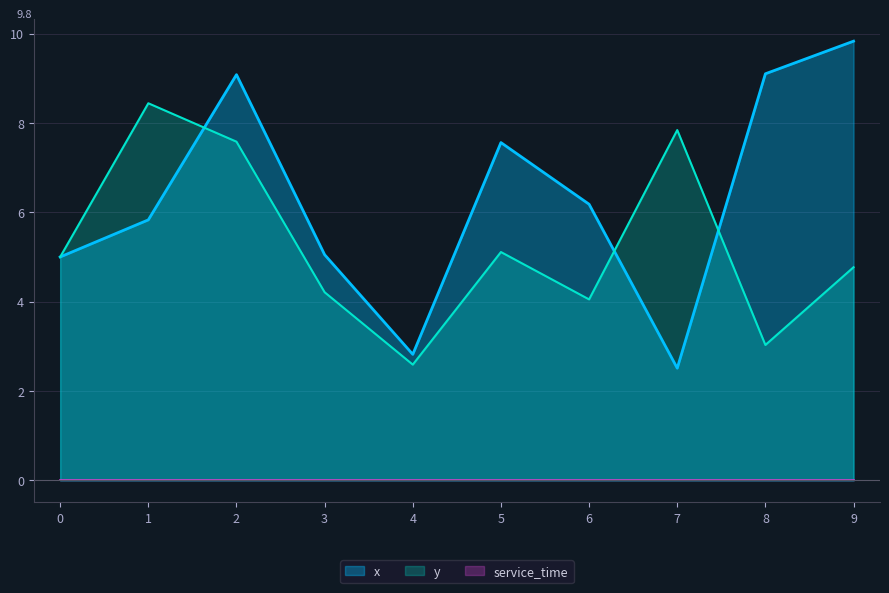

What is the minimum value for y?

2.6